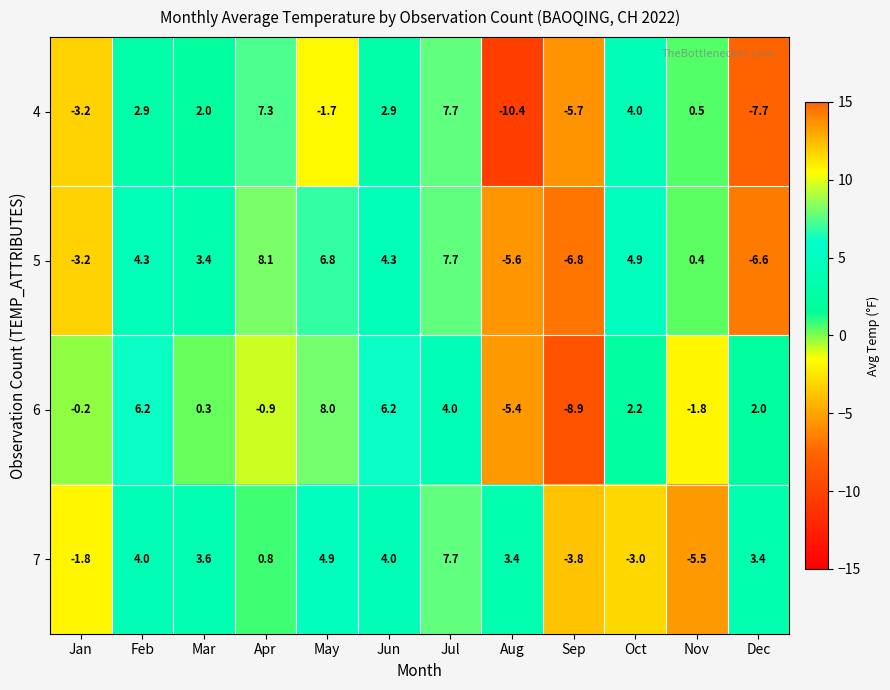

What is the total value across all series at Jan?

-8.4